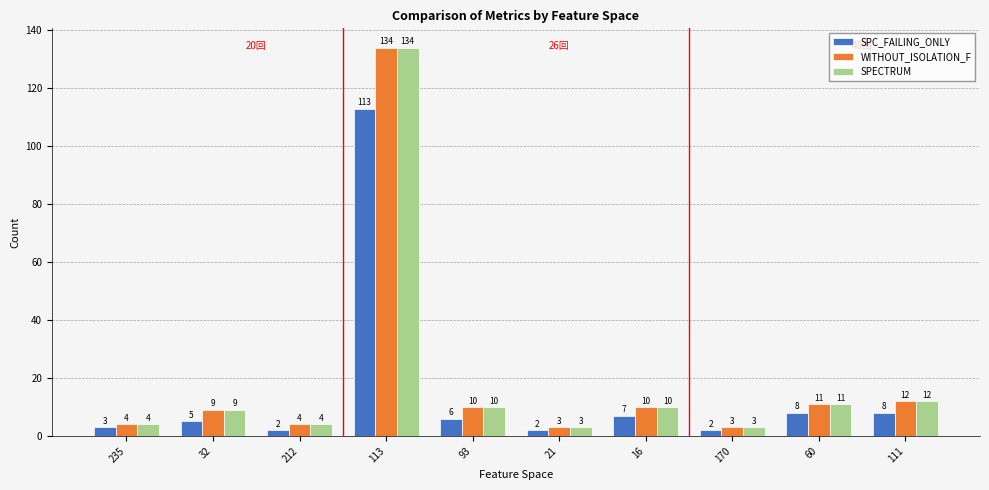

Are the bars horizontal?

No